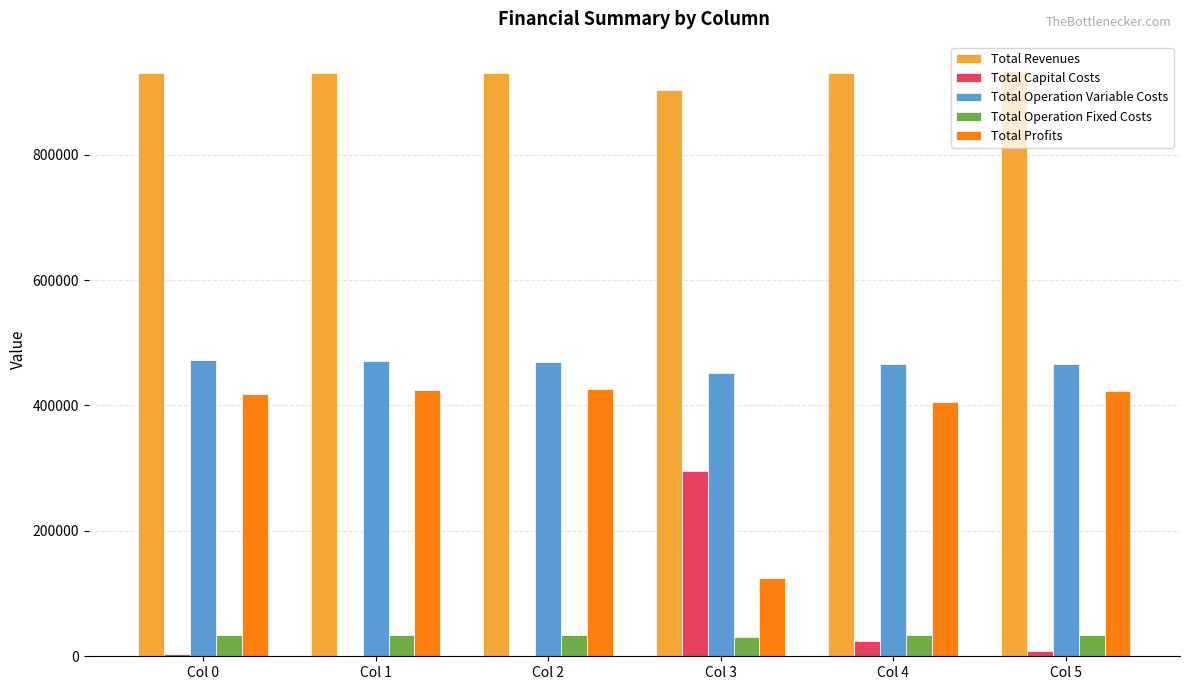

Is the value of Total Operation Fixed Costs at Col 1 greater than the value of Total Revenues at Col 5?

No